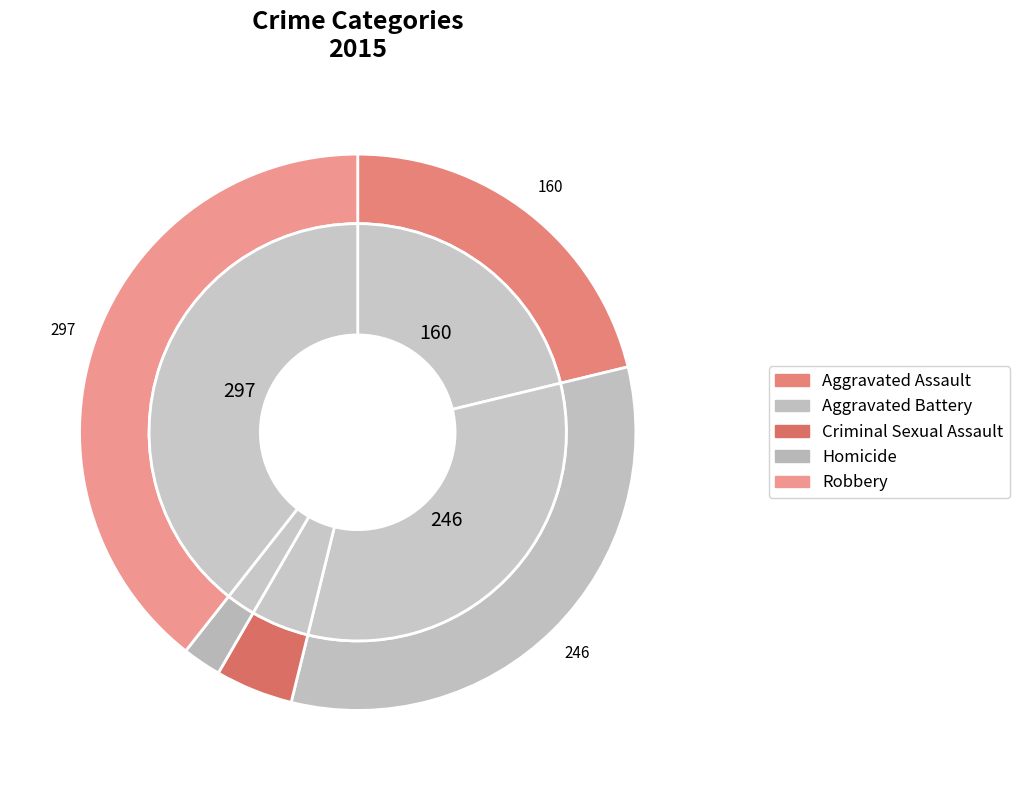

Does Criminal Sexual Assault account for over 50% of the chart?

No